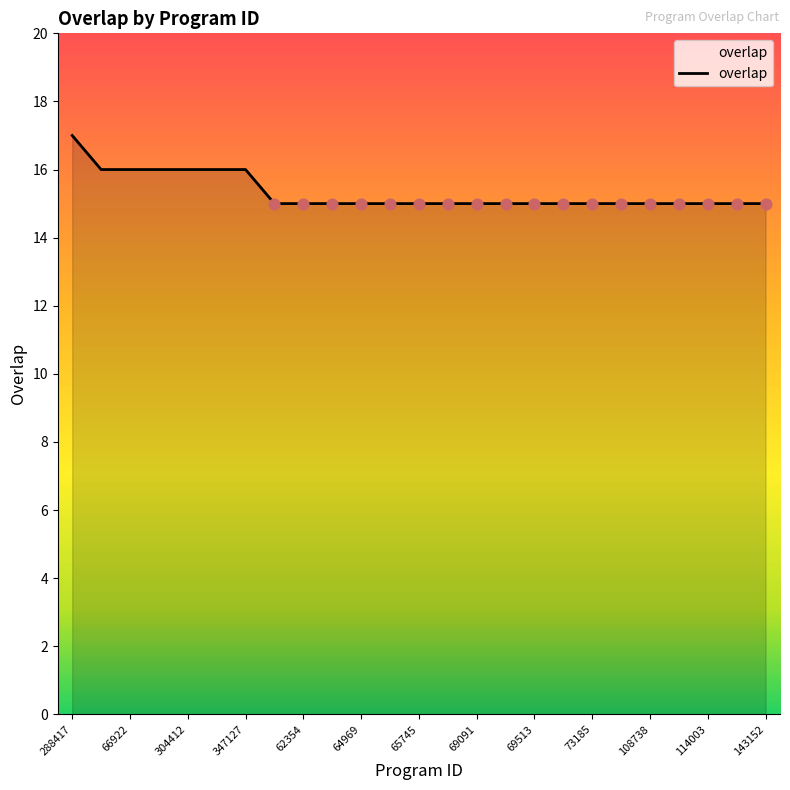

What is the smallest value displayed?

15